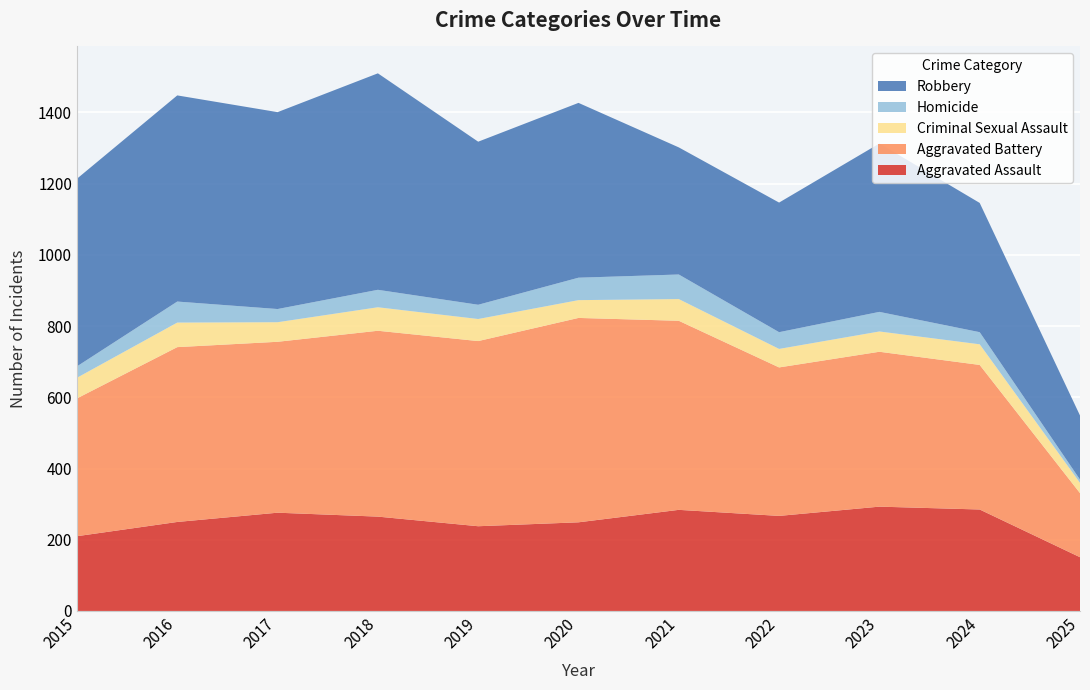

Reading right to left, extract all data points from this chart.

Aggravated Assault: 2025=151	2024=285	2023=293	2022=267	2021=284	2020=249	2019=238	2018=265	2017=276	2016=250	2015=210
Aggravated Battery: 2025=180	2024=406	2023=435	2022=417	2021=531	2020=574	2019=520	2018=522	2017=480	2016=491	2015=387
Criminal Sexual Assault: 2025=29	2024=58	2023=57	2022=52	2021=61	2020=50	2019=62	2018=66	2017=55	2016=69	2015=58
Homicide: 2025=9	2024=34	2023=55	2022=47	2021=69	2020=63	2019=40	2018=49	2017=37	2016=59	2015=32
Robbery: 2025=180	2024=363	2023=473	2022=364	2021=357	2020=491	2019=458	2018=608	2017=553	2016=579	2015=527